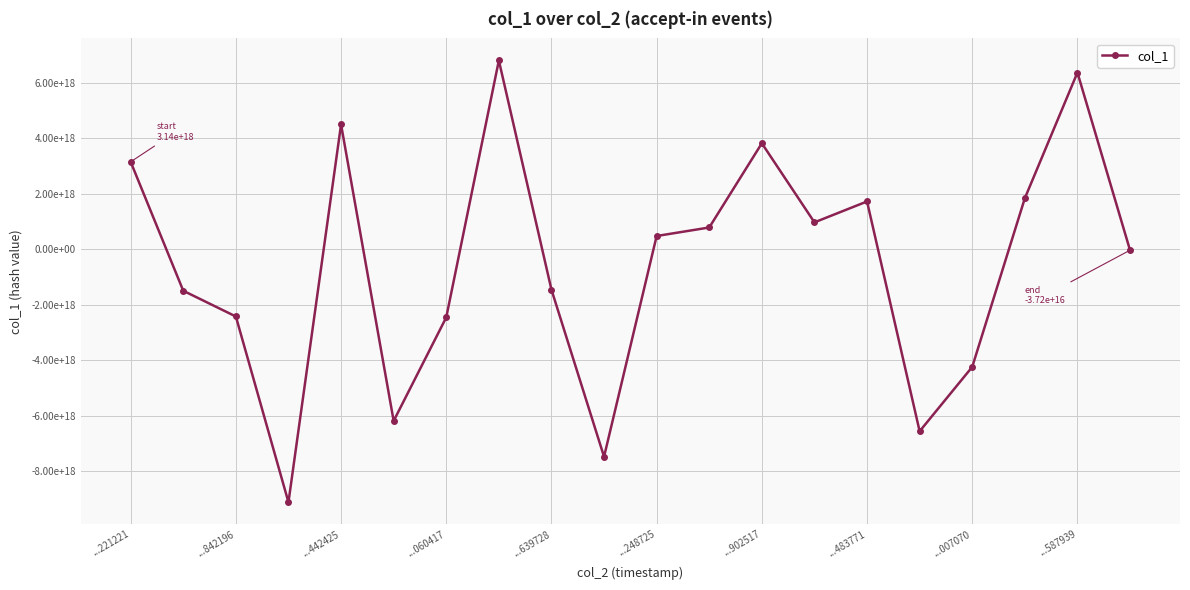

True or false: there are more than 2 points higher than both neighbors.

True